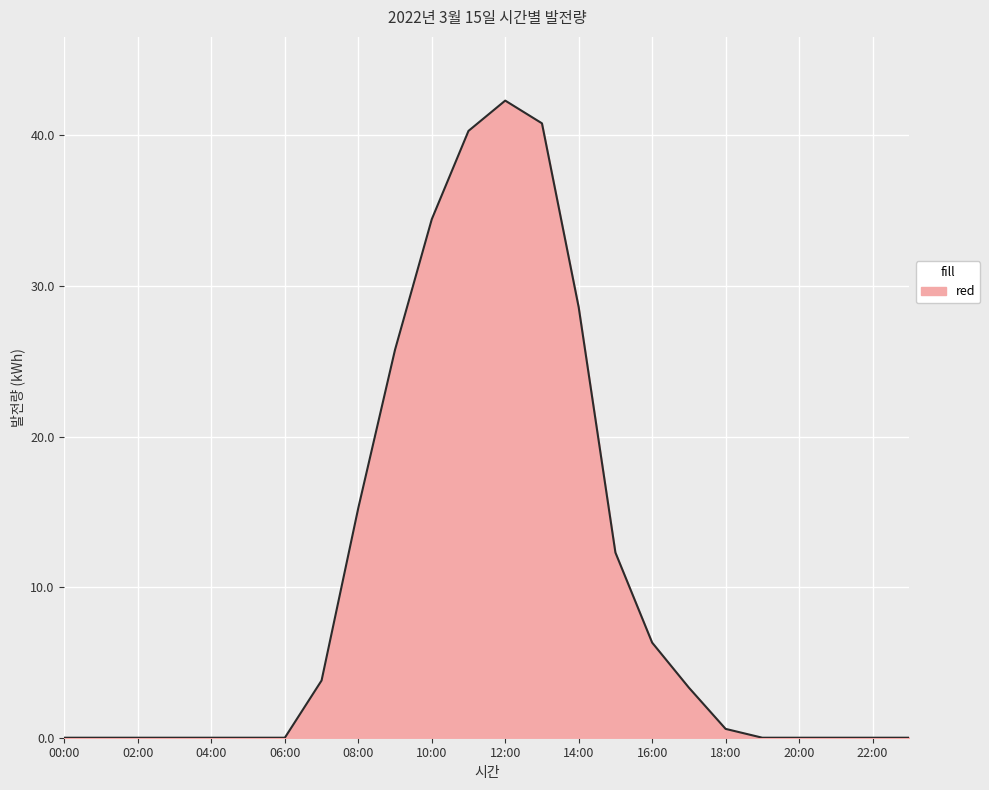

What is the greatest value displayed?

42.3